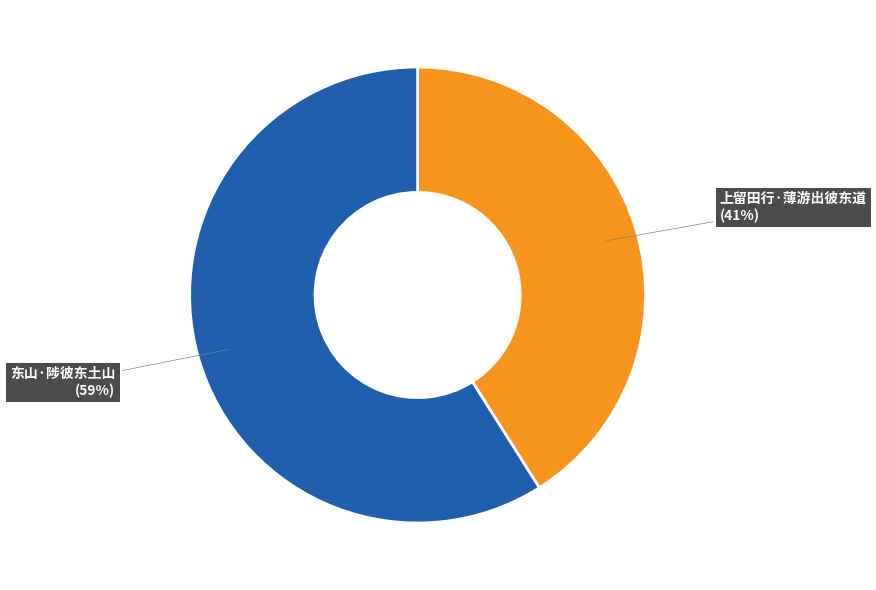

To the nearest percent, what is the difference between the largest and smallest slice percentages?

18%